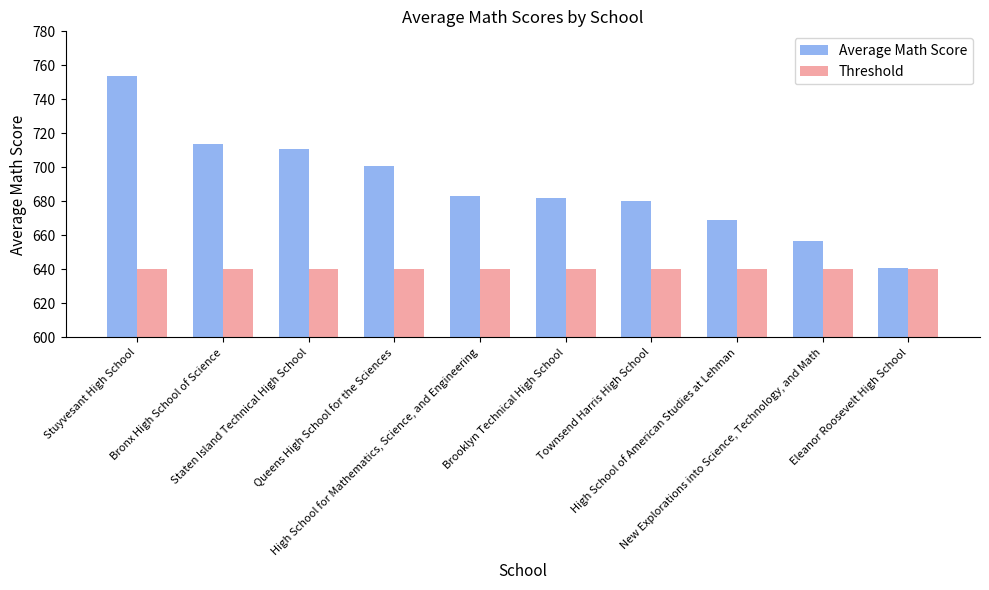

At how many categories does at least one series exceed 663?

8